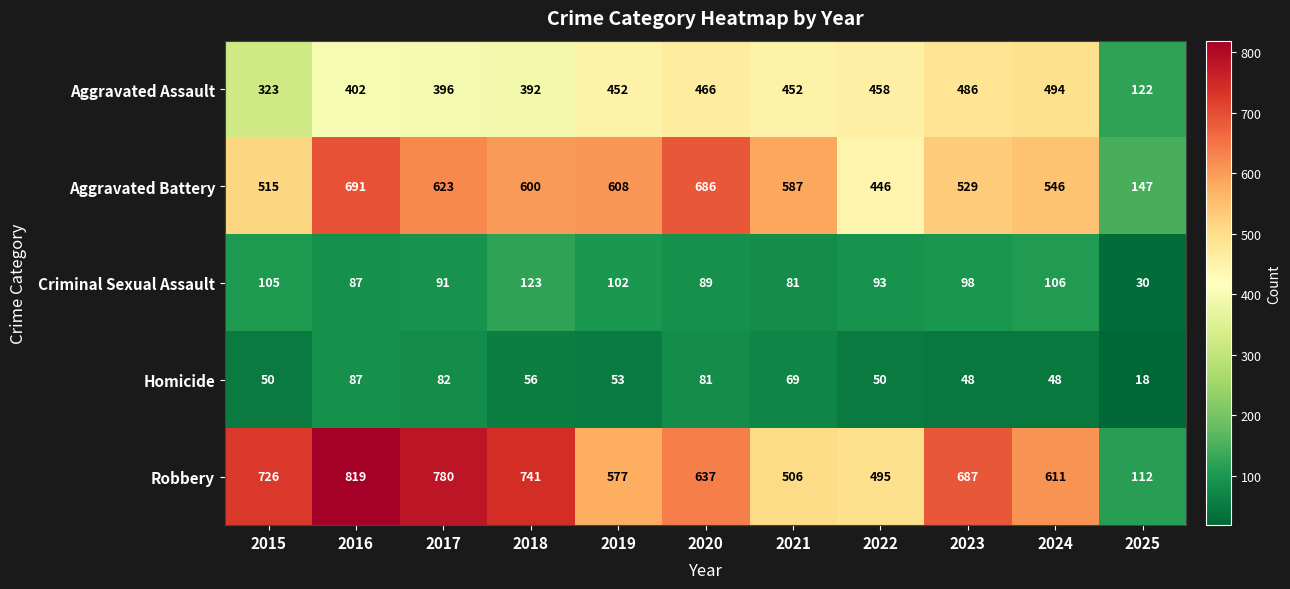

Read the Aggravated Assault value at 2022.

458